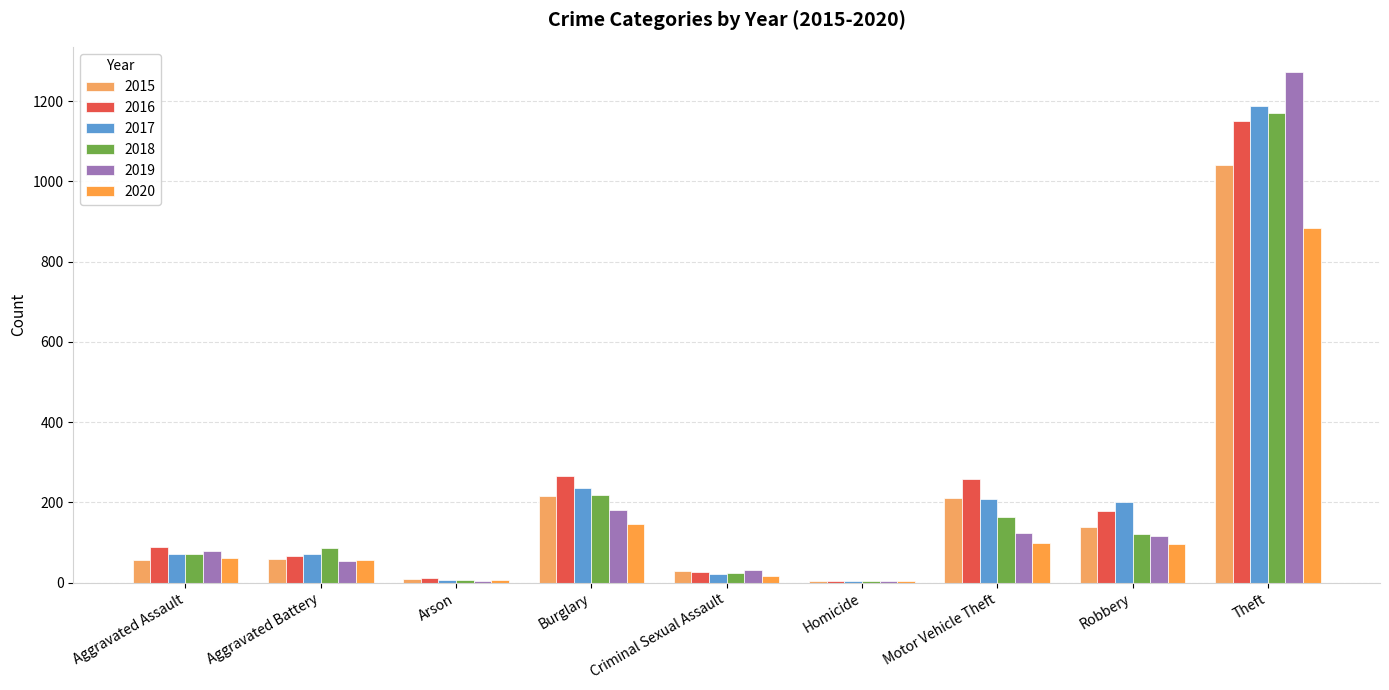

What is the maximum value shown in the chart?

1272